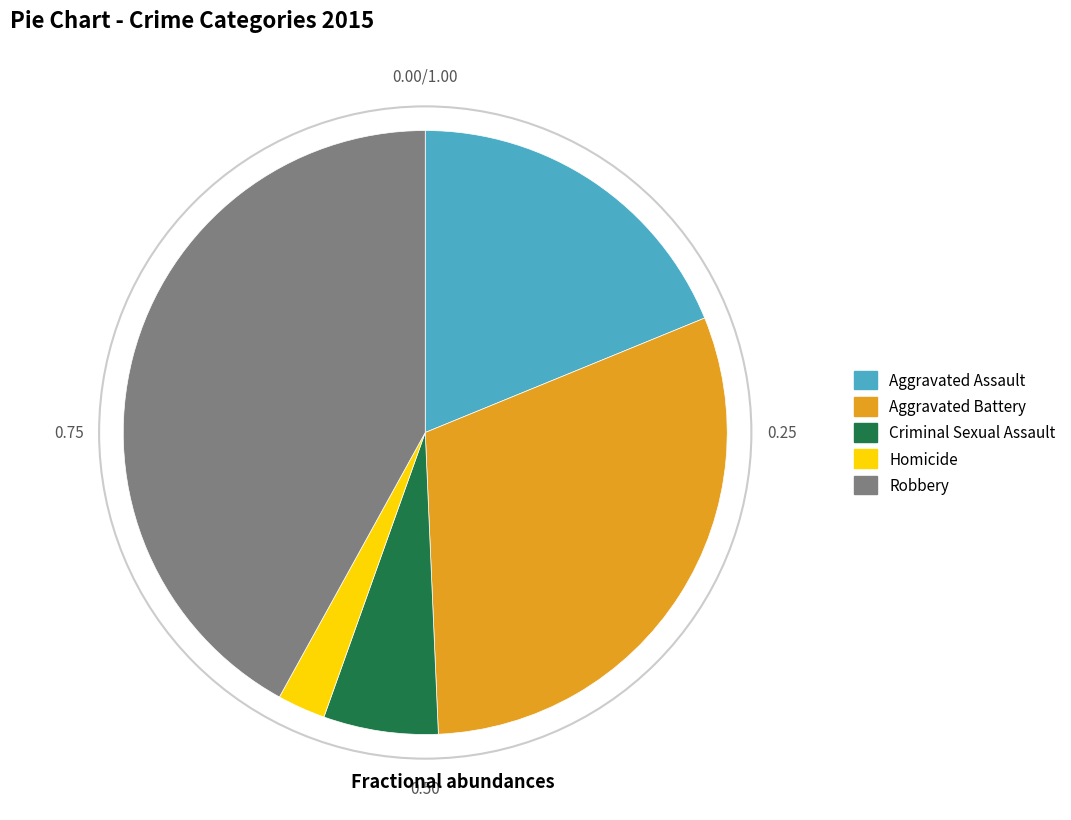

Rank the categories by value from highest to lowest.

Robbery, Aggravated Battery, Aggravated Assault, Criminal Sexual Assault, Homicide